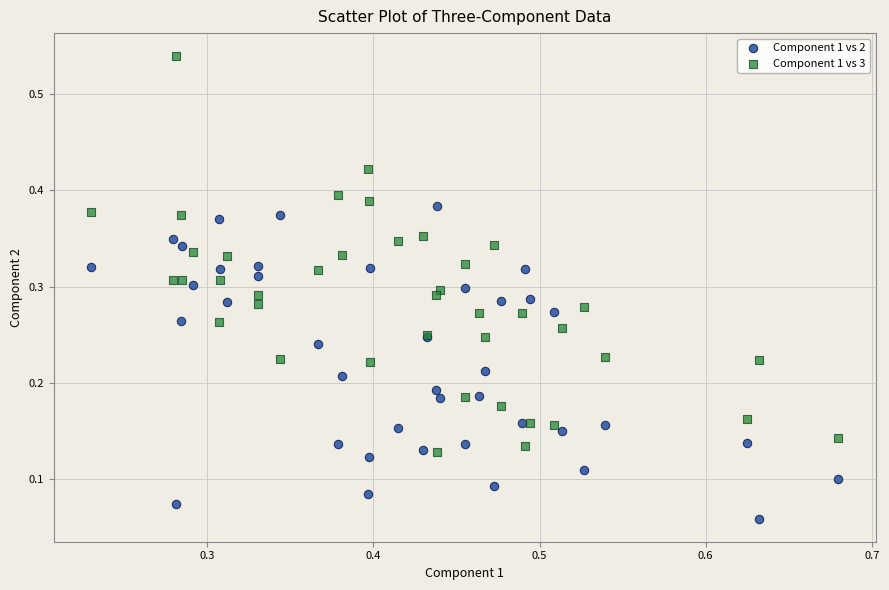

Which series reaches the maximum Y coordinate?

Component 1 vs 3